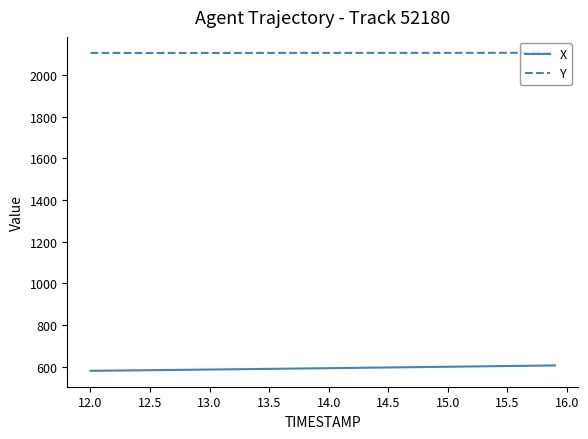

True or false: X and Y intersect in this chart.

False